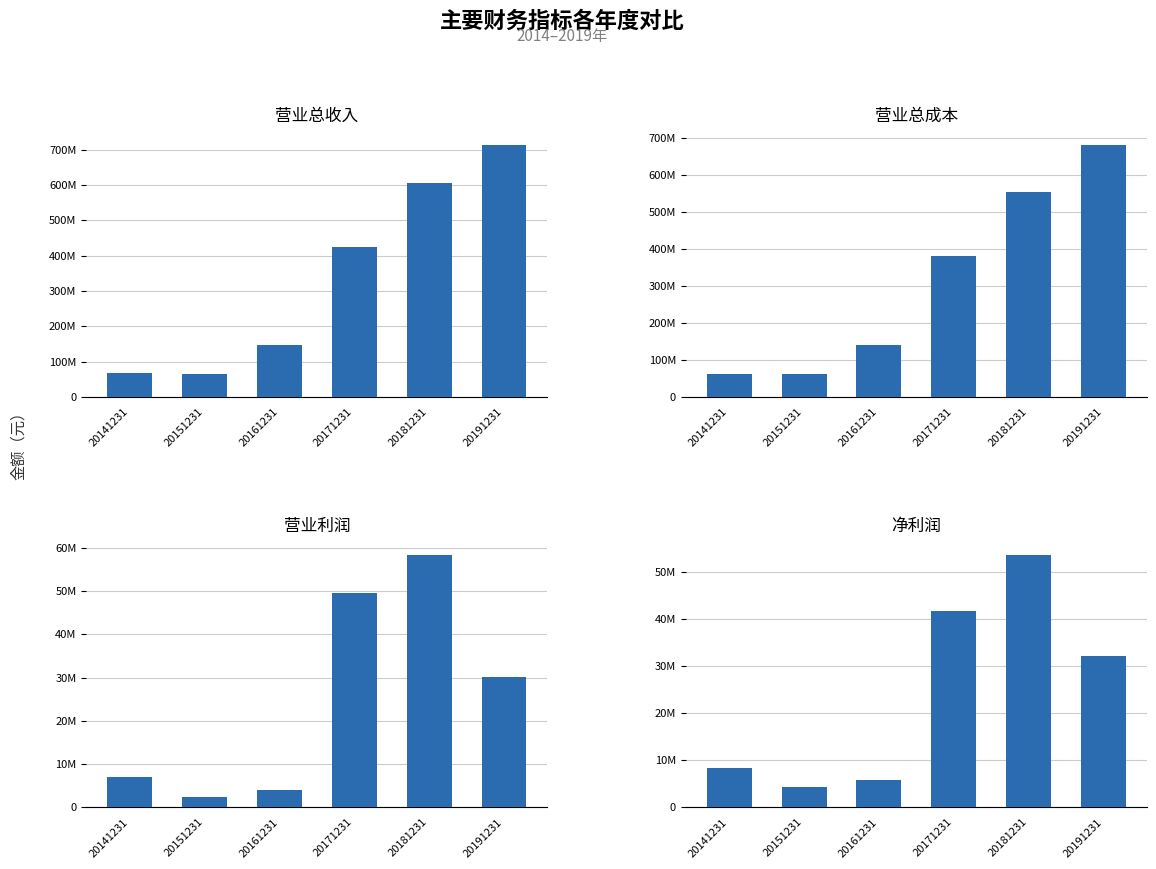

Where is 营业利润 nearest to the value 30277434?

20191231